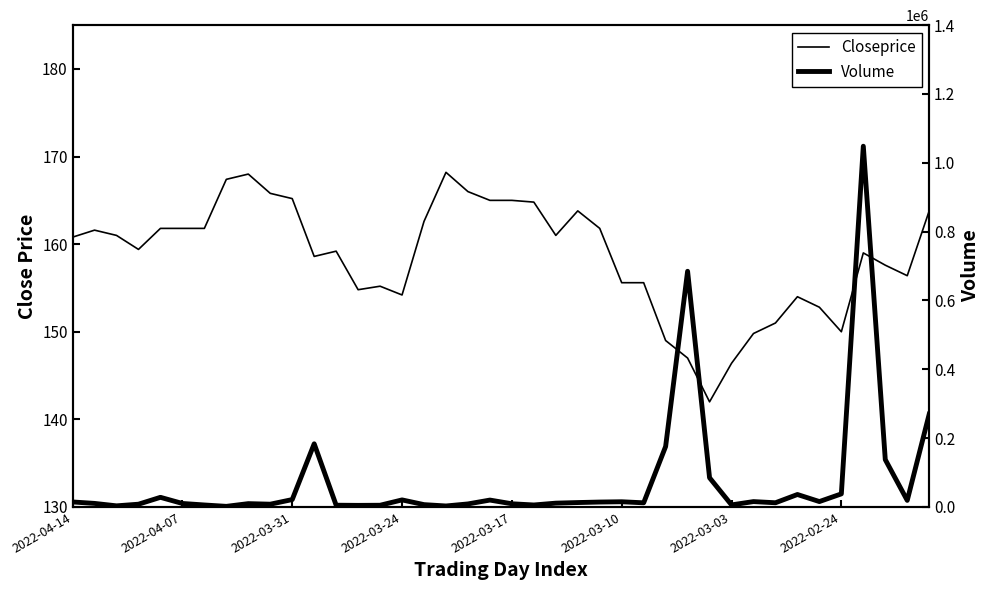

True or false: Closeprice and Volume cross at least once.

False